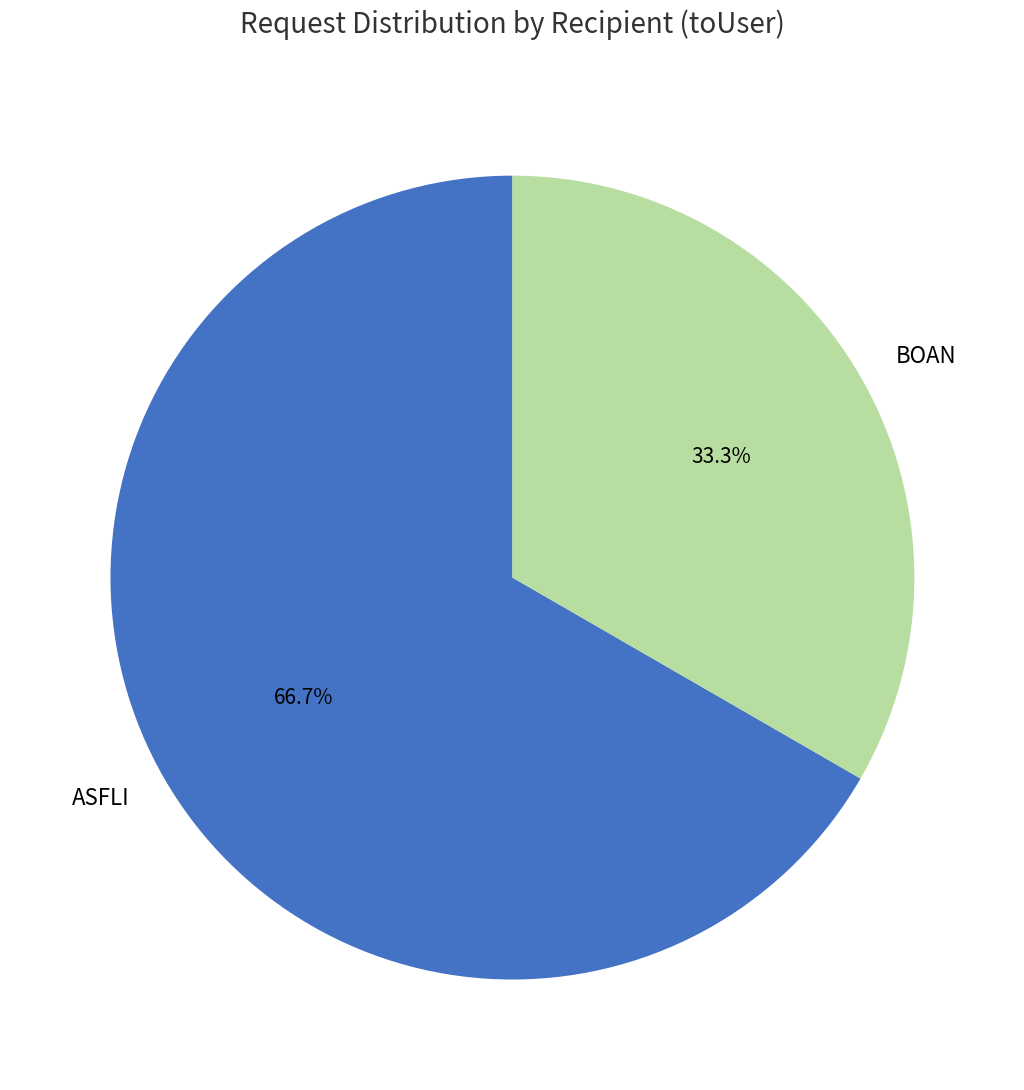

Between BOAN and ASFLI, which is larger?

ASFLI